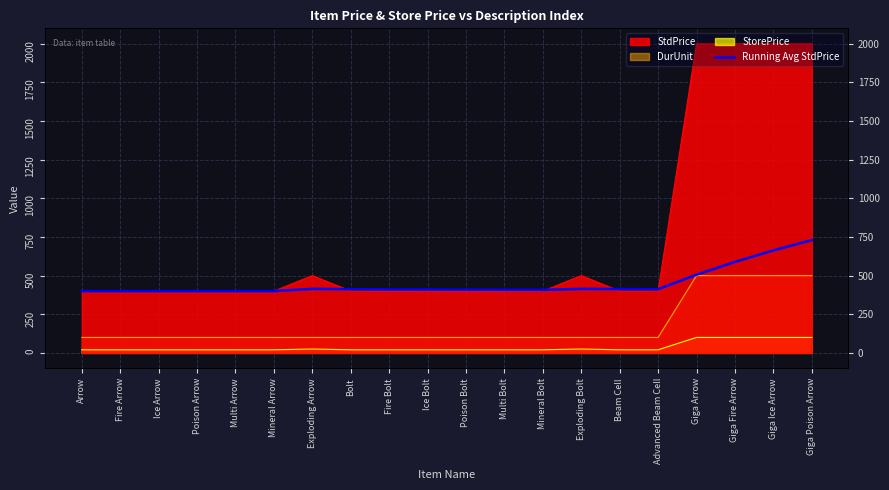

At which category does the data reach its first local valley?

Mineral Bolt